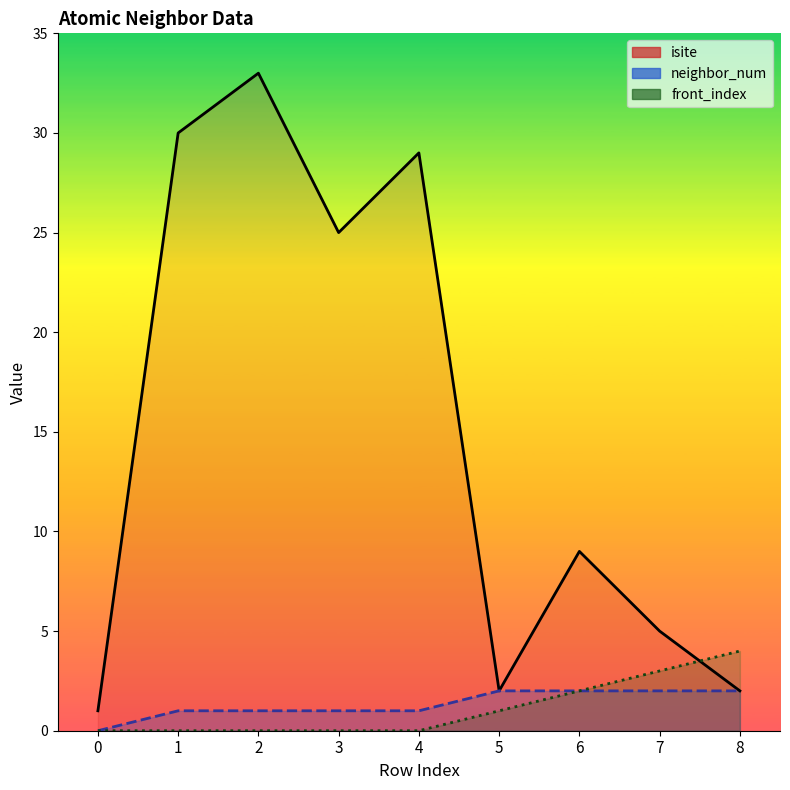

True or false: isite has more than 0 points higher than both neighbors.

True